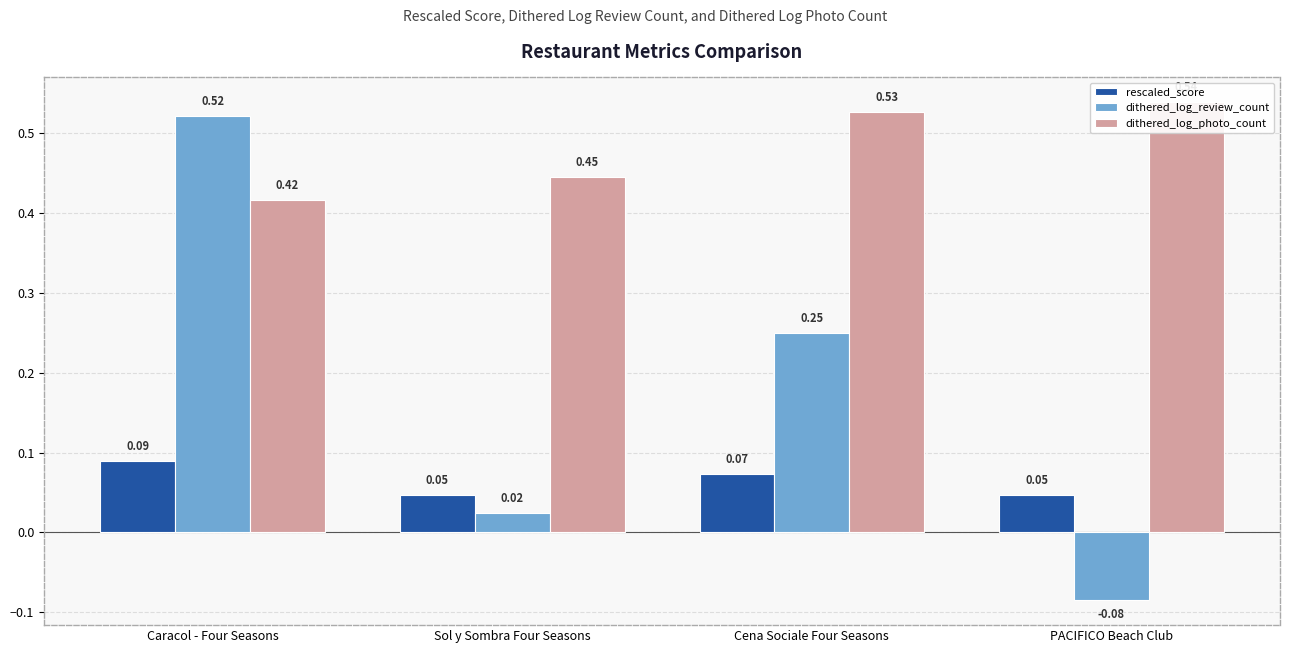

Between Caracol - Four Seasons and PACIFICO Beach Club, which series saw the biggest shift?

dithered_log_review_count